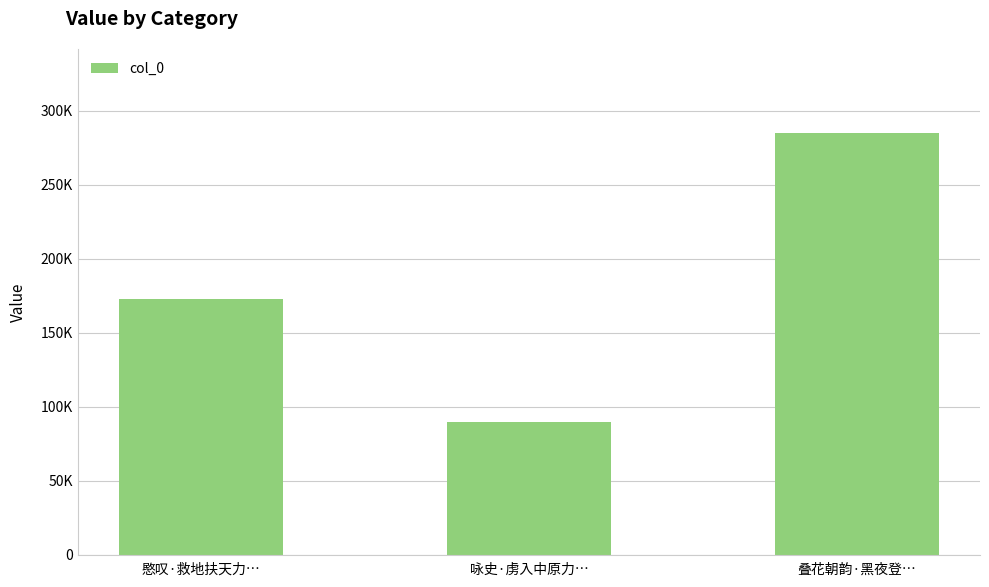

The chart shows a value of 89932 at 咏史·虏入中原力…. True or false?

True